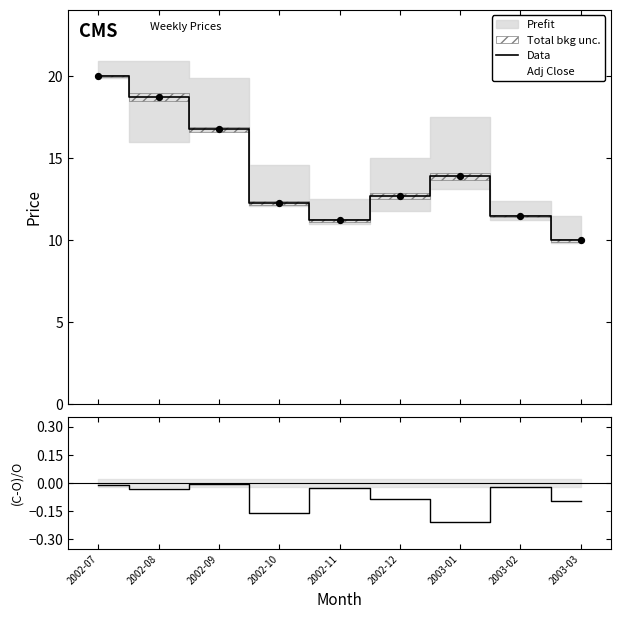

At how many categories does at least one series exceed 14?

3